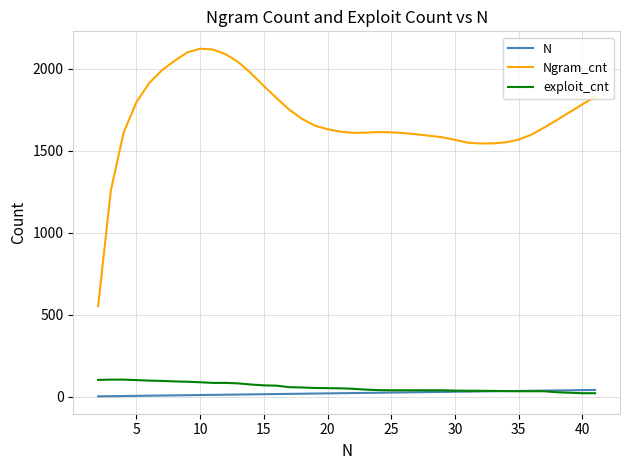

Which series has the largest range (max minus min)?

Ngram_cnt